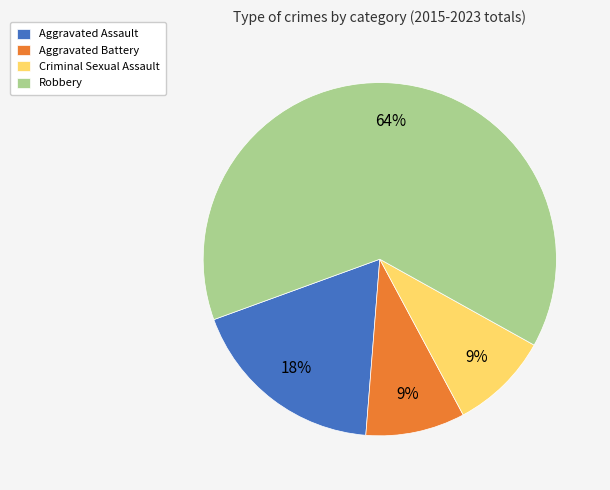

How many slices are in this pie chart?

4